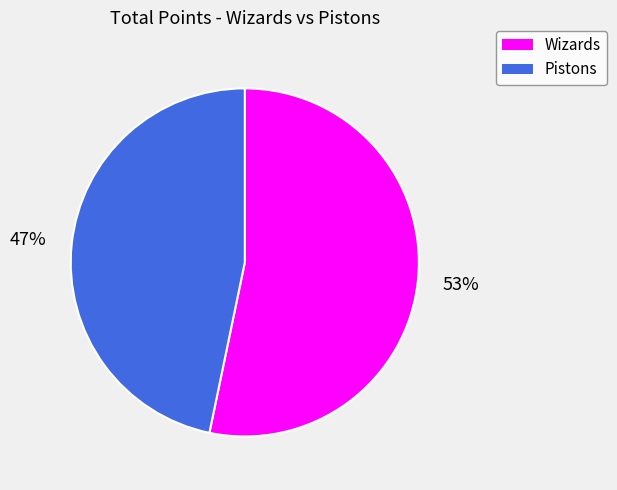

Rank the categories by value from highest to lowest.

Wizards, Pistons